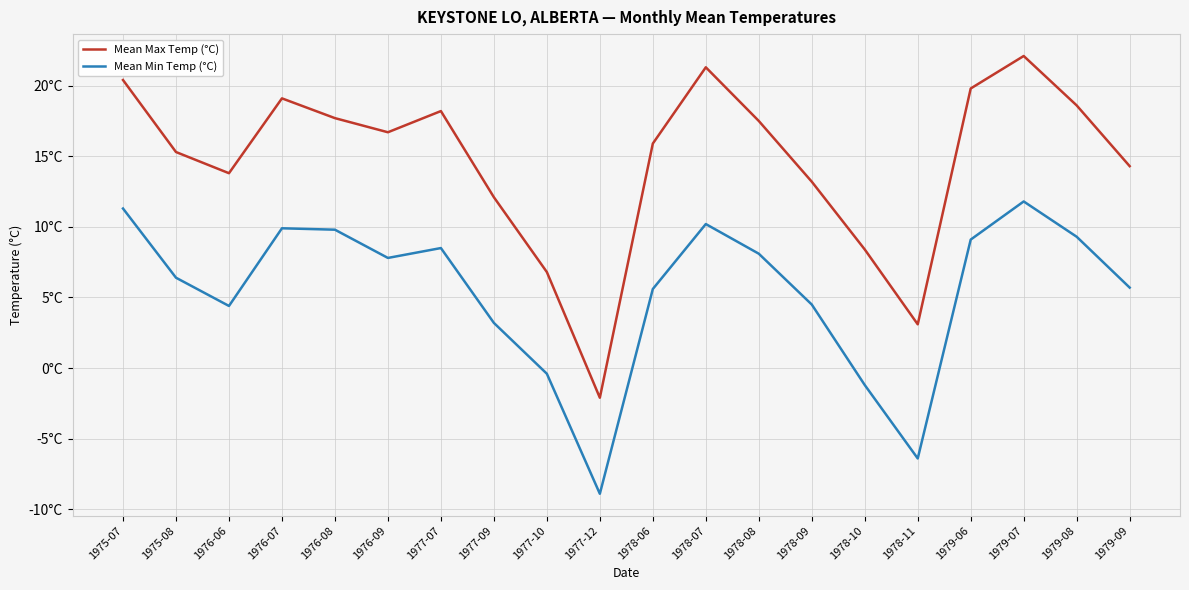

Where does the Mean Min Temp (°C) series first go above 7?

1975-07